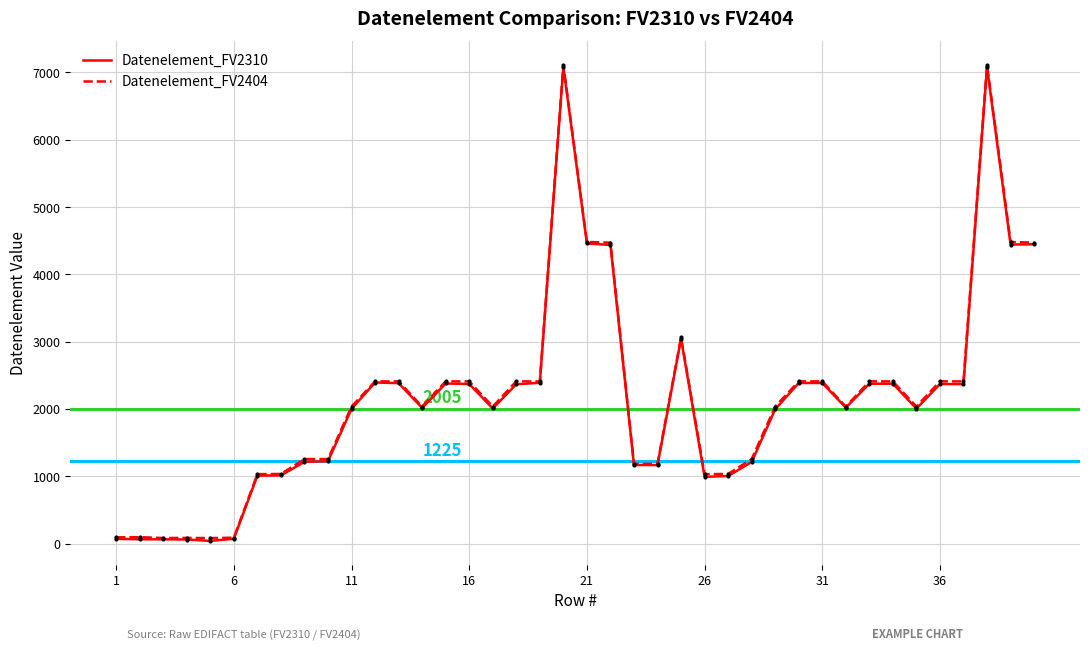

What is the maximum value for Datenelement_FV2310?

7084.9